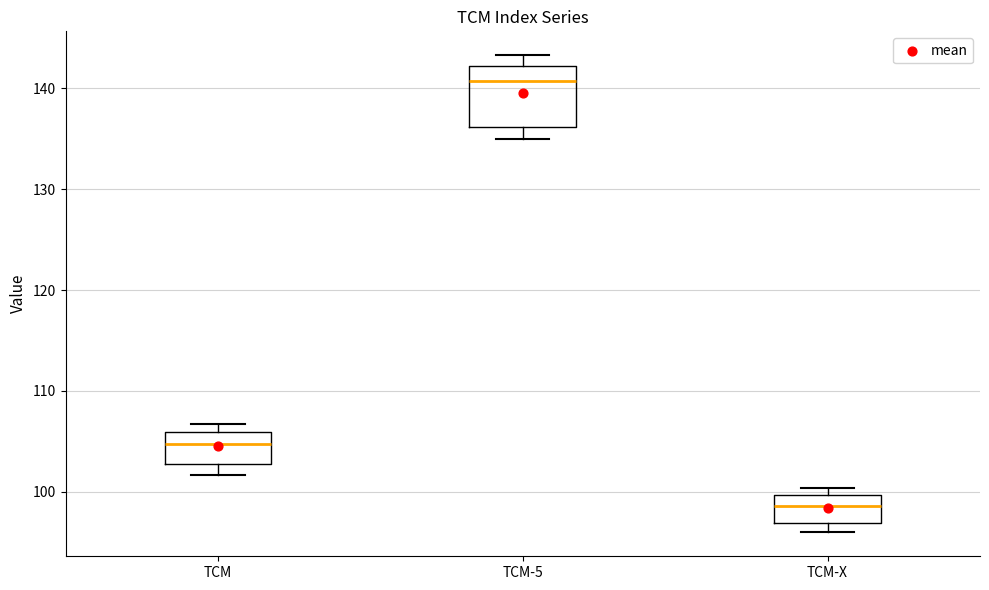

Which box has the lowest median line?

TCM-X